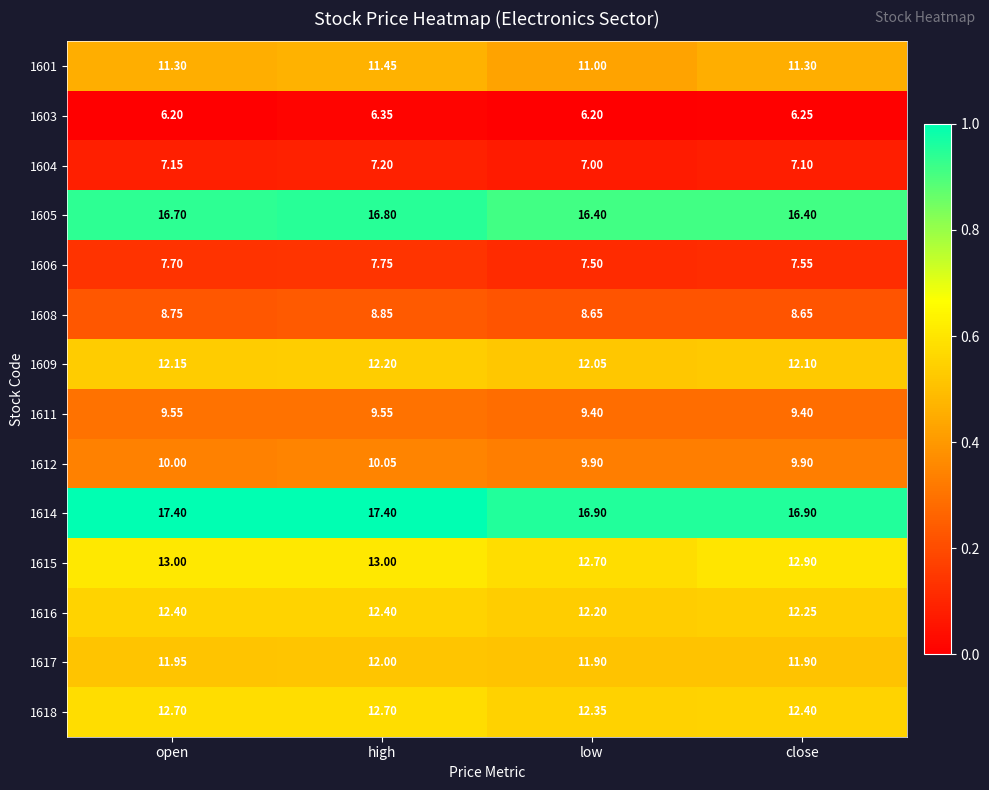

List the labels in order of 1604 value, largest first.

high, open, close, low